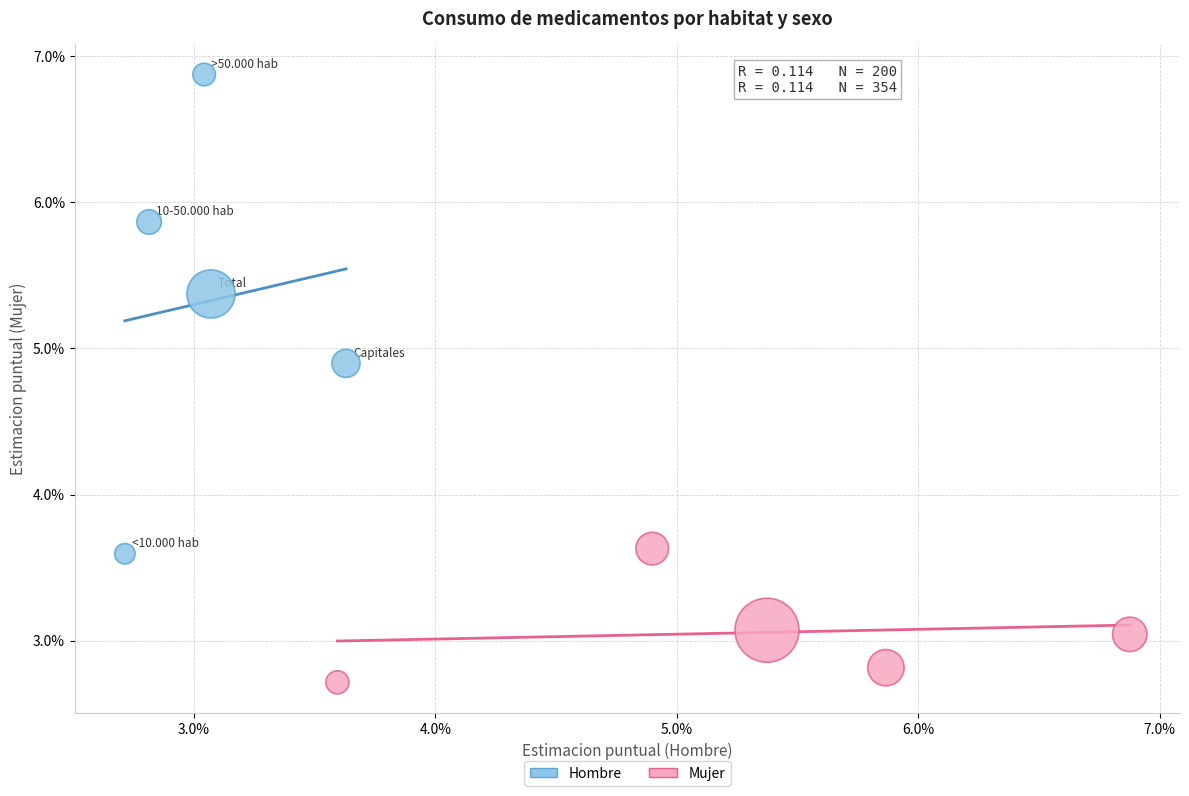

What are all the series names shown in the legend?

Hombre, Mujer